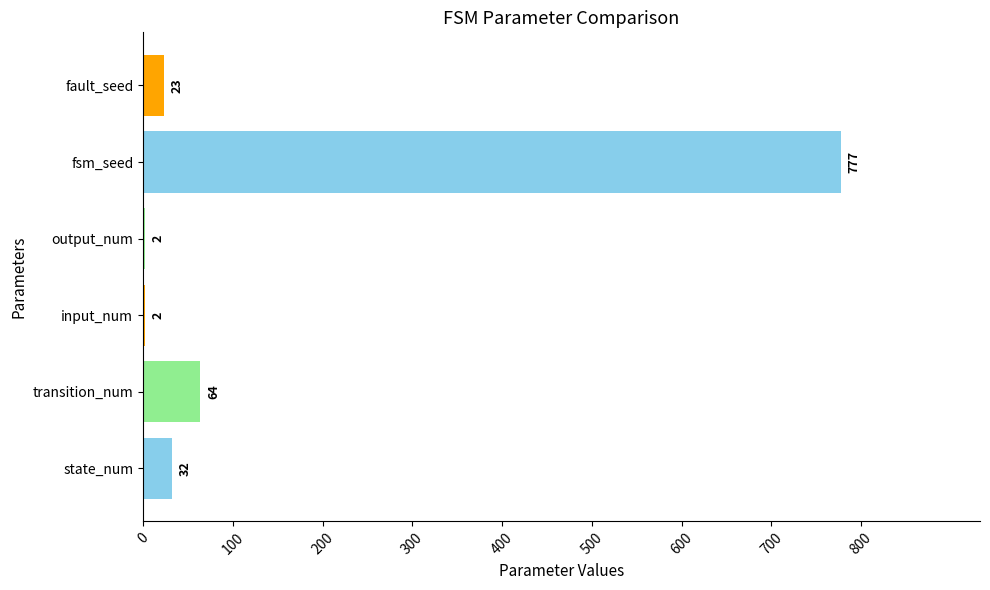

How many categories are shown in the chart?

6